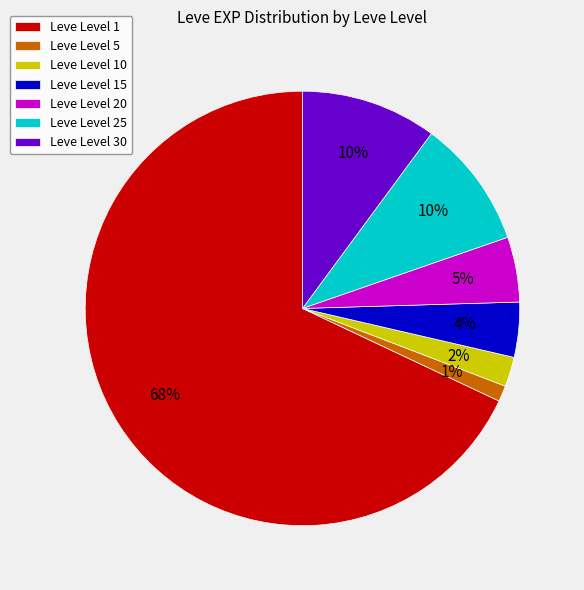

How many slices are in this pie chart?

7